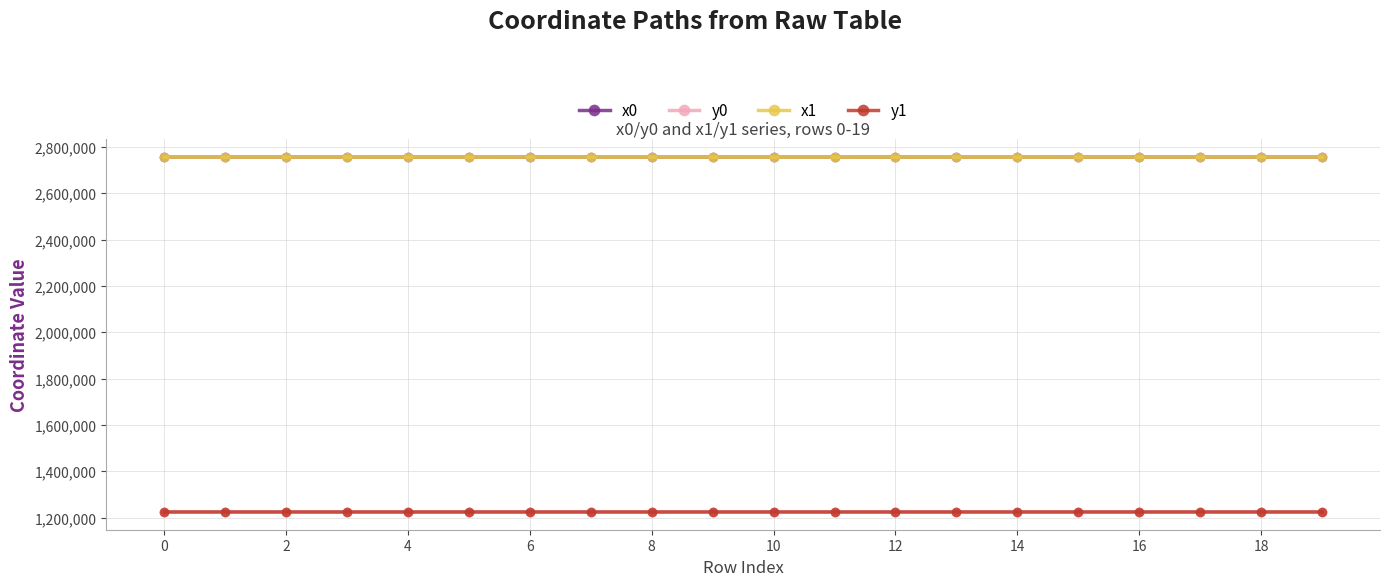

True or false: y1 and x1 intersect in this chart.

False